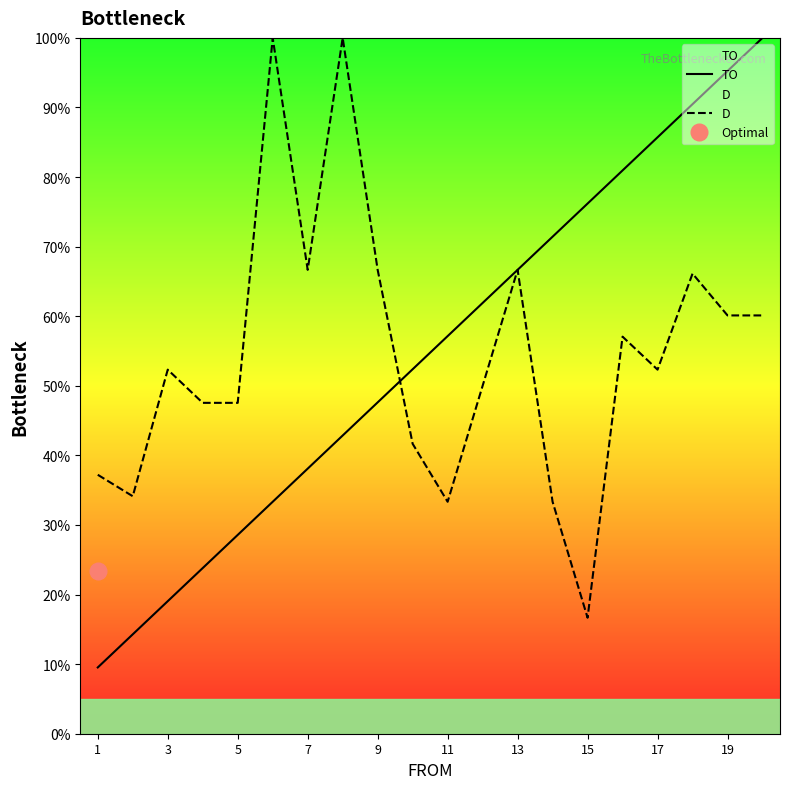

True or false: TO has more than 0 points higher than both neighbors.

False